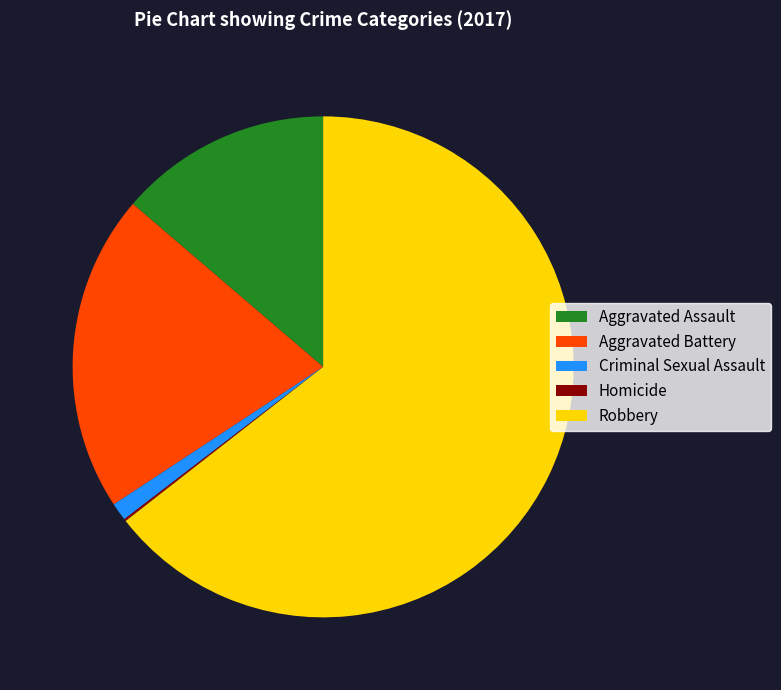

What is the largest slice in the pie chart?

Robbery